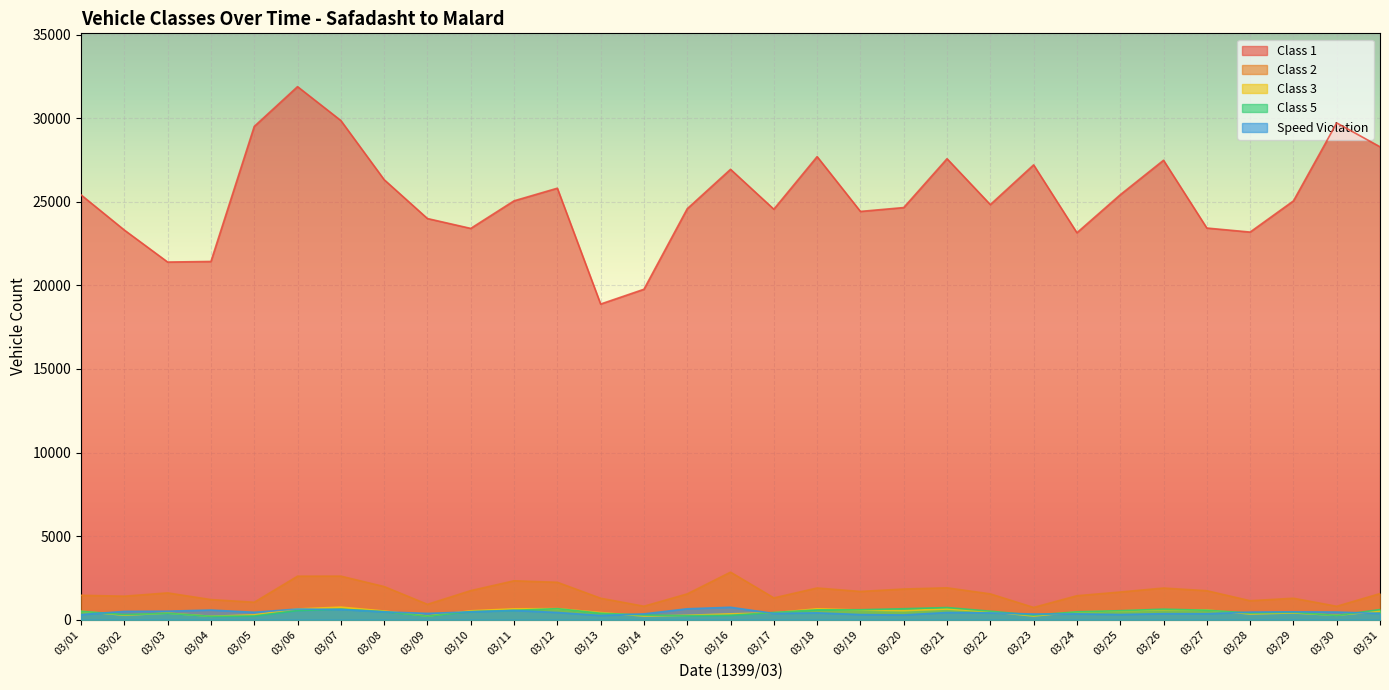

True or false: Class 2 and Class 3 intersect in this chart.

False